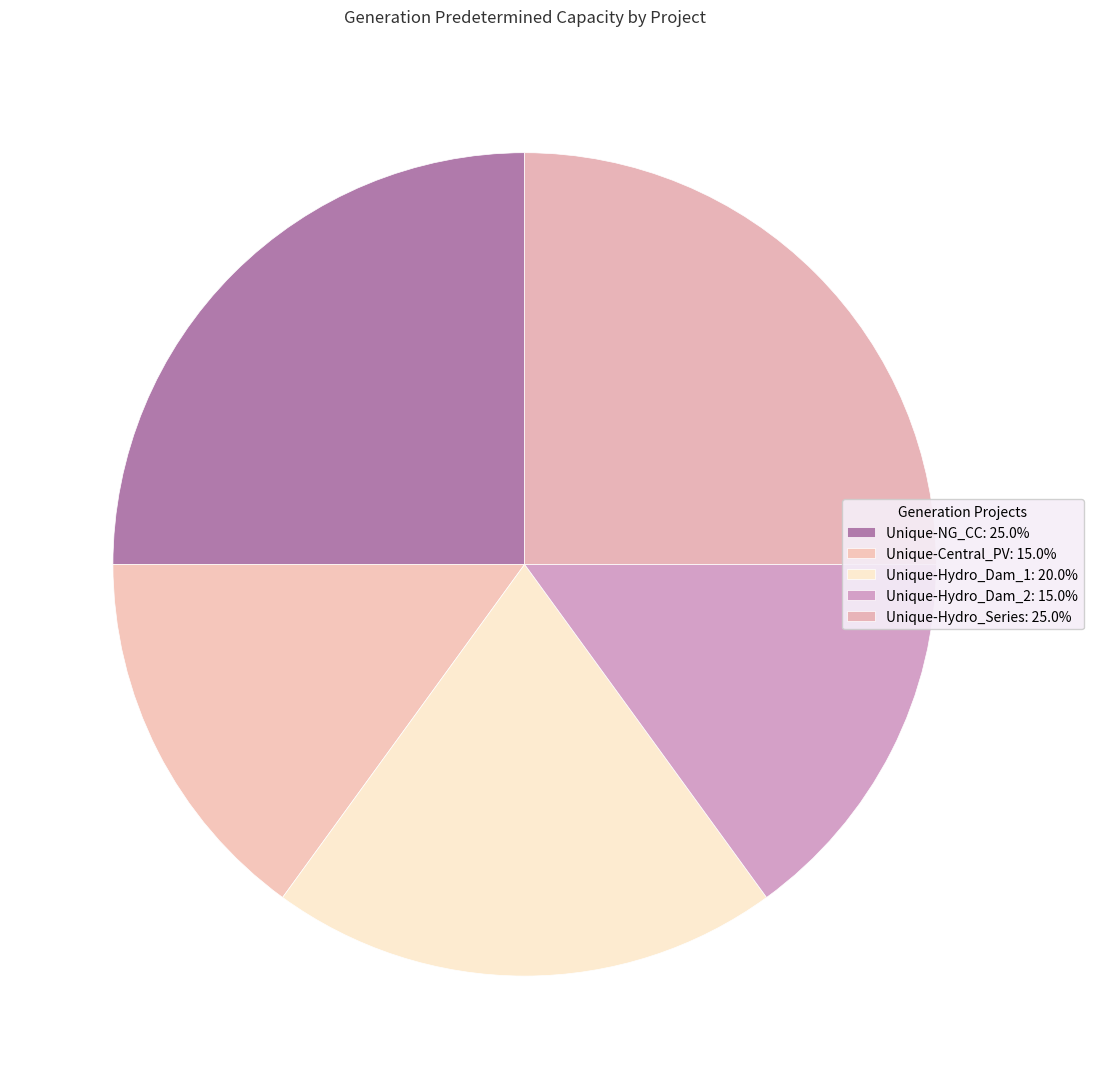

The Unique-Central_PV slice represents 3% of the pie. True or false?

False